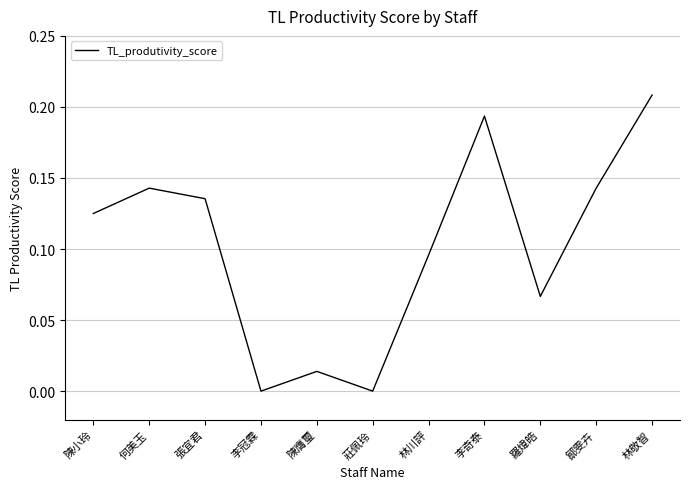

How many distinct data groups are displayed?

1